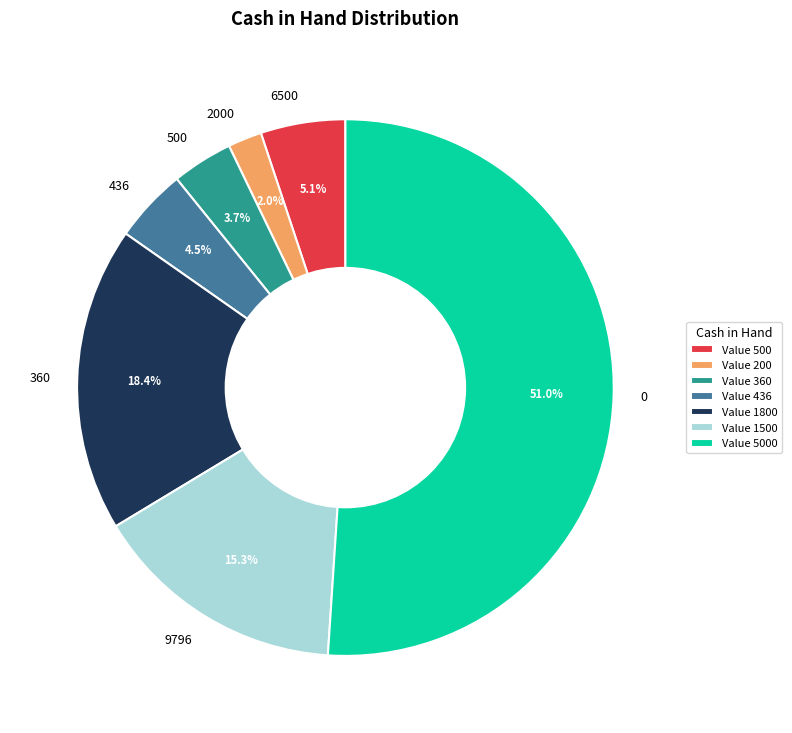

To the nearest percent, what percentage of the pie is 500?

4%